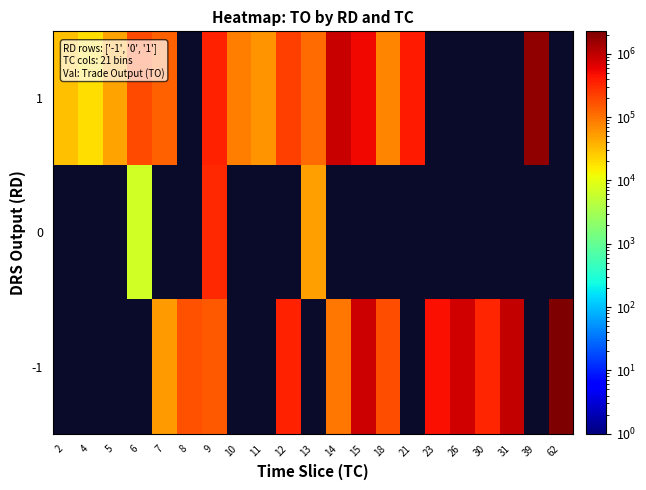

Read the 0 value at 9.

308210.0